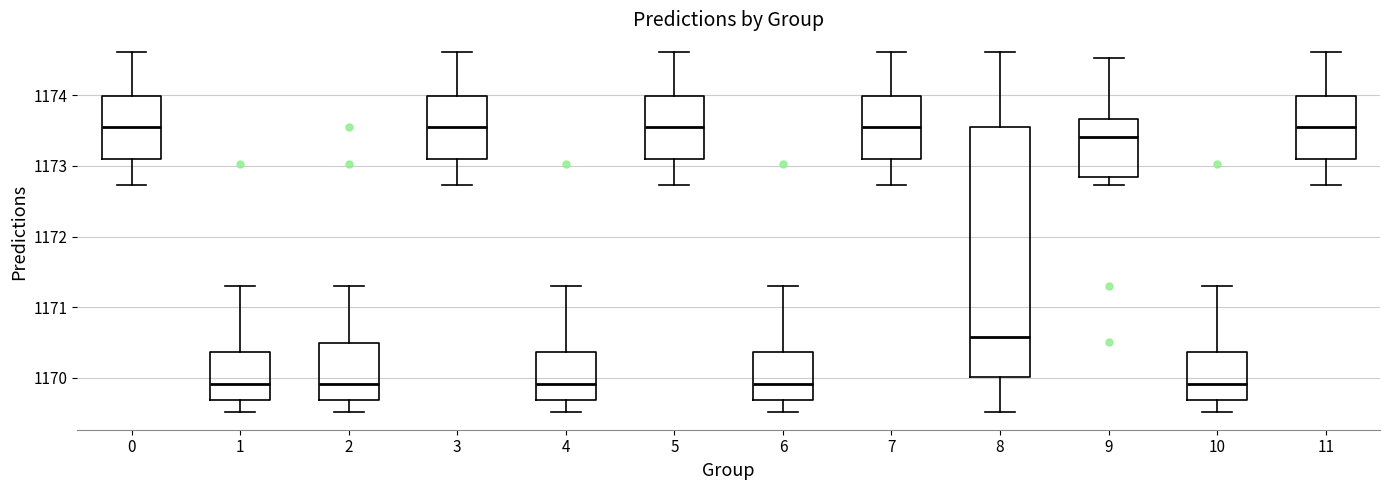

Reading left to right, transcribe this box plot: for each box, give where its median line is, the range the box spans, and where its two whiskers end, as read against the y-axis. The values are not printed on the chart, so give them approximately, as read against the axis.

0: median 1173.6, box 1173.1 to 1174.0, whiskers 1172.7 to 1174.6
1: median 1169.9, box 1169.7 to 1170.4, whiskers 1169.5 to 1171.3
2: median 1169.9, box 1169.7 to 1170.5, whiskers 1169.5 to 1171.3
3: median 1173.6, box 1173.1 to 1174.0, whiskers 1172.7 to 1174.6
4: median 1169.9, box 1169.7 to 1170.4, whiskers 1169.5 to 1171.3
5: median 1173.6, box 1173.1 to 1174.0, whiskers 1172.7 to 1174.6
6: median 1169.9, box 1169.7 to 1170.4, whiskers 1169.5 to 1171.3
7: median 1173.6, box 1173.1 to 1174.0, whiskers 1172.7 to 1174.6
8: median 1170.6, box 1170.0 to 1173.6, whiskers 1169.5 to 1174.6
9: median 1173.4, box 1172.8 to 1173.7, whiskers 1172.7 to 1174.5
10: median 1169.9, box 1169.7 to 1170.4, whiskers 1169.5 to 1171.3
11: median 1173.6, box 1173.1 to 1174.0, whiskers 1172.7 to 1174.6